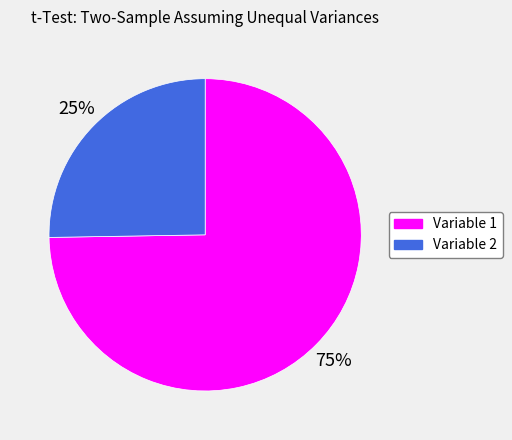

Is Variable 1 the majority of the pie?

Yes